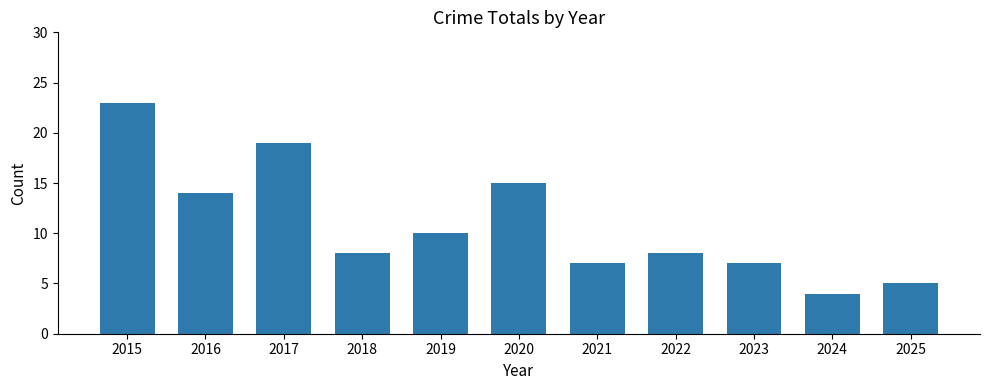

What is the average value?

11